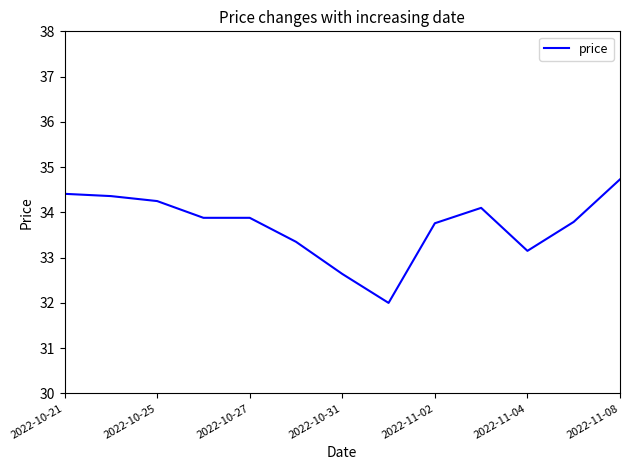

What is the difference between the maximum and second lowest values?

2.1